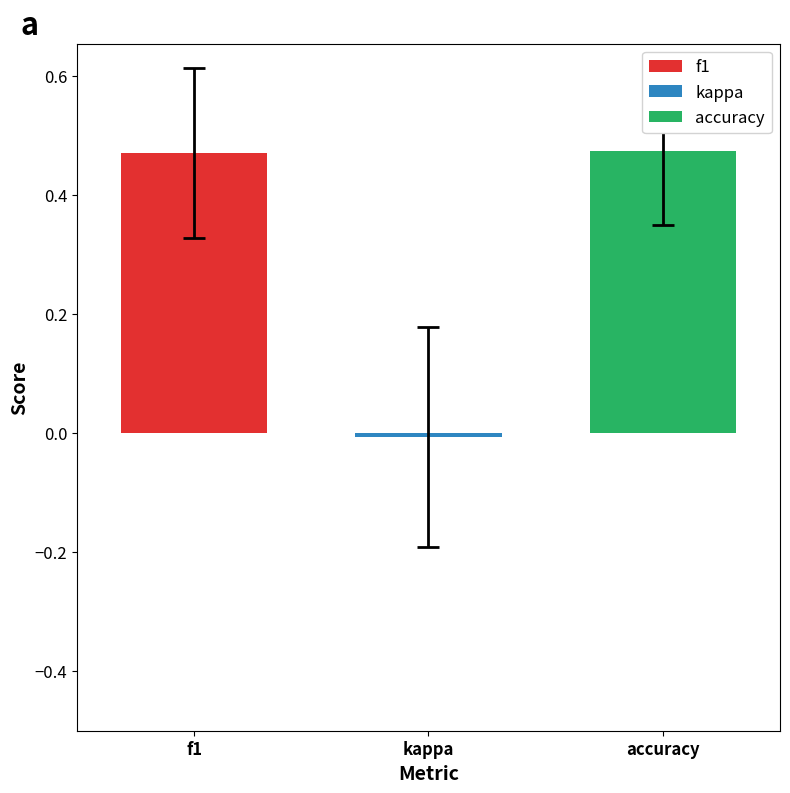

How many groups of bars are there?

1